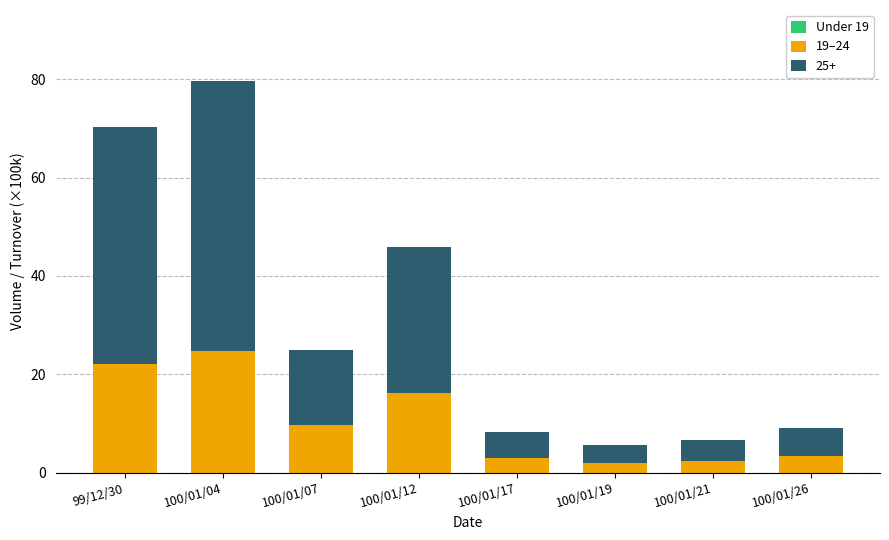

At which category is the sum across all series the highest?

100/01/04